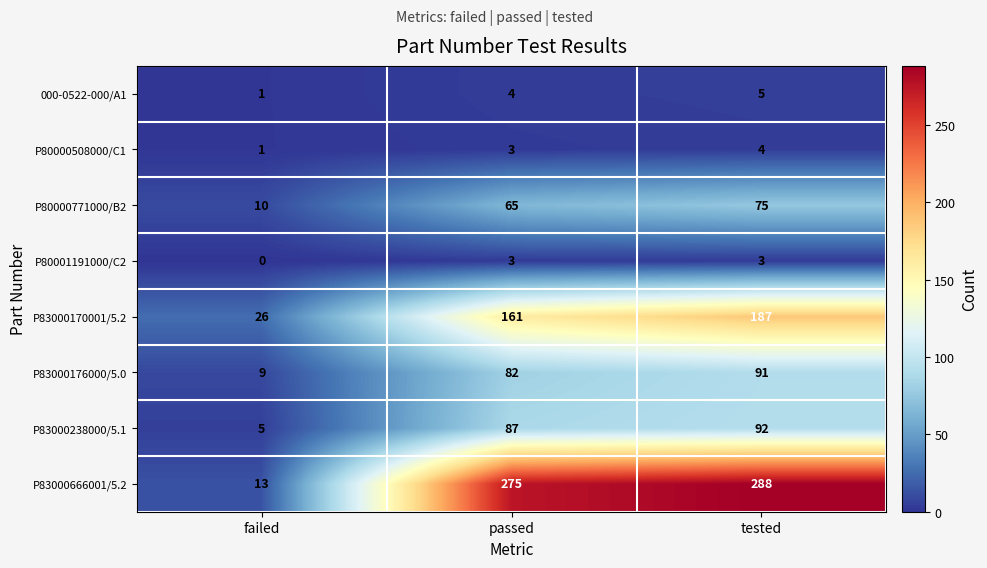

Reading left to right, transcribe all the data shown in this chart.

000-0522-000/A1: 1	4	5
P80000508000/C1: 1	3	4
P80000771000/B2: 10	65	75
P80001191000/C2: 0	3	3
P83000170001/5.2: 26	161	187
P83000176000/5.0: 9	82	91
P83000238000/5.1: 5	87	92
P83000666001/5.2: 13	275	288